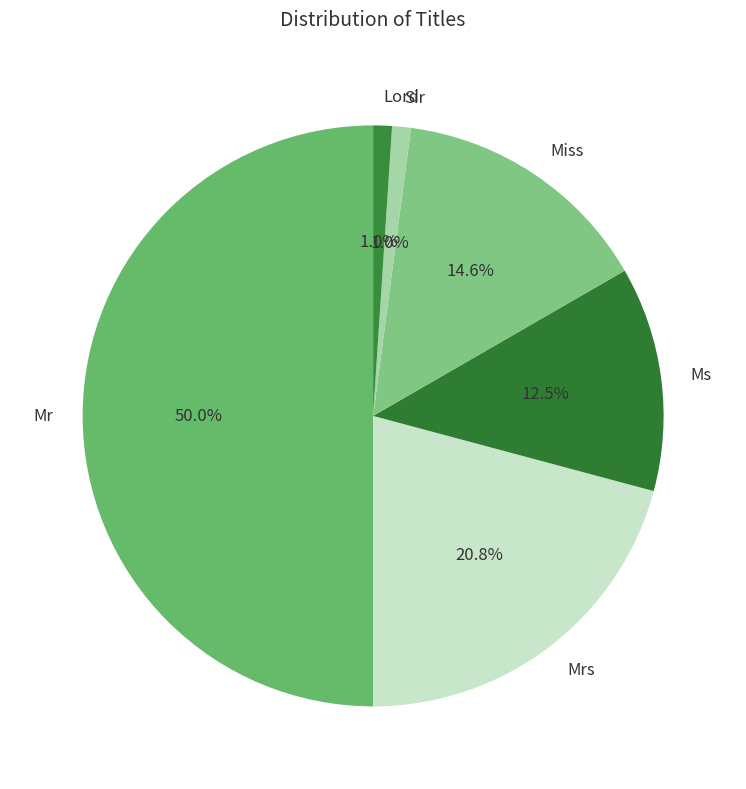

Is it true that Sir is 1% of the pie?

True